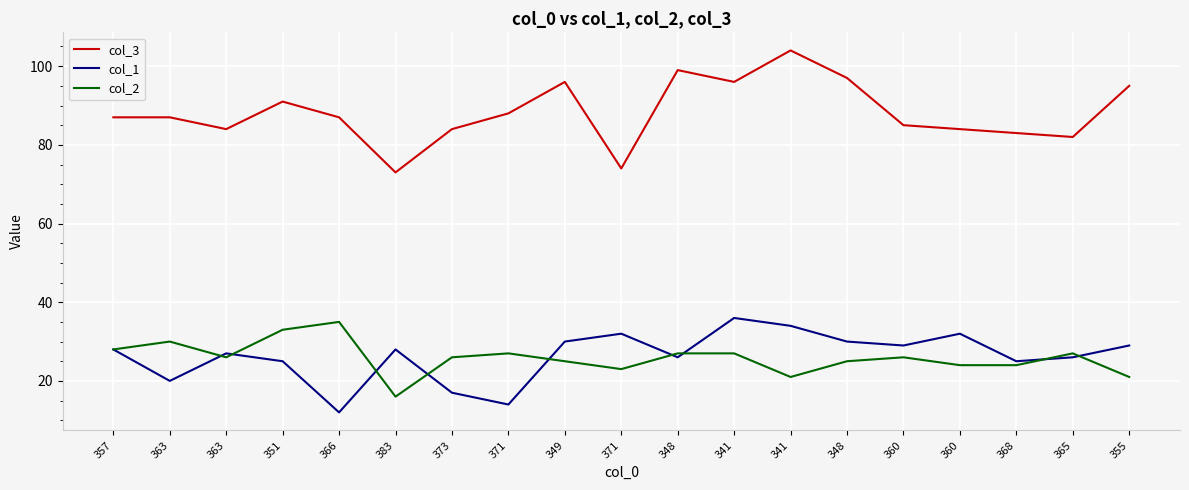

What are all the series names shown in the legend?

col_3, col_1, col_2